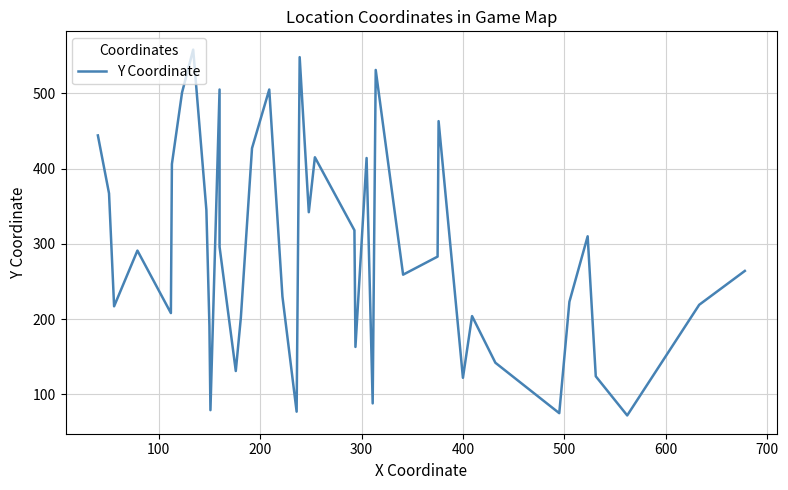

The value at 27 is 392. True or false?

False